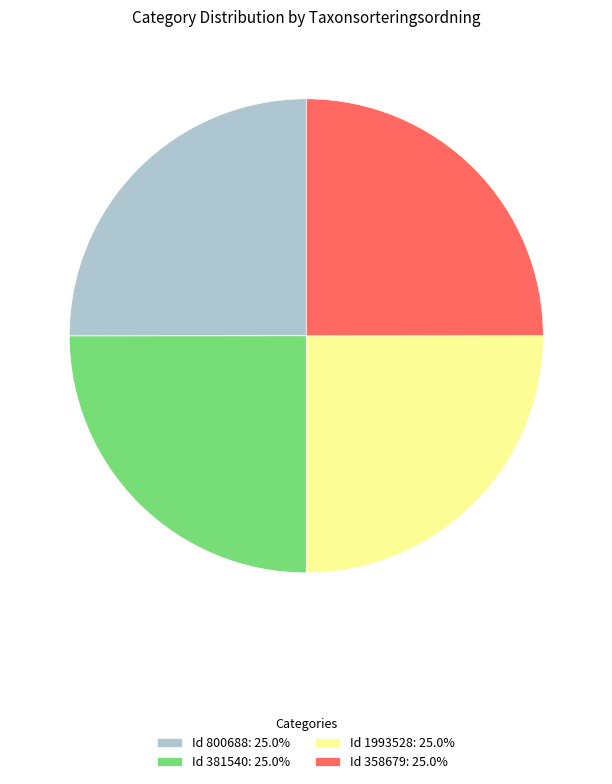

Approximately how many times larger is the value at Id 1993528: 25.0% compared to Id 381540: 25.0%?

1.0